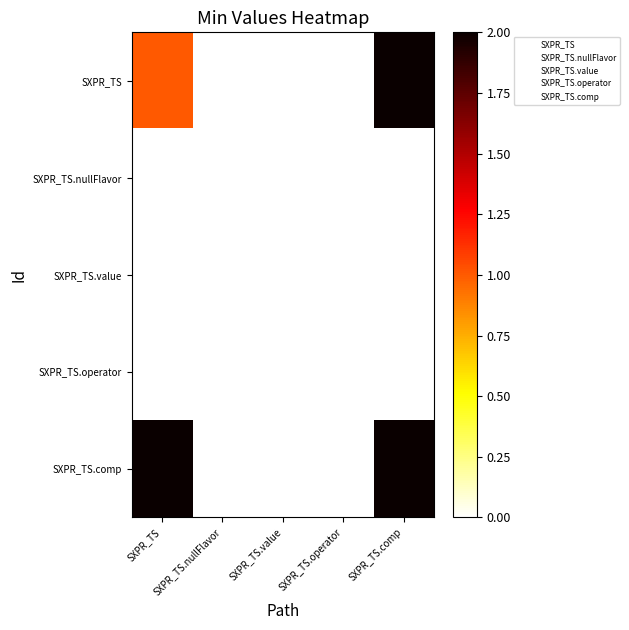

What is the total value across all series at SXPR_TS?

3